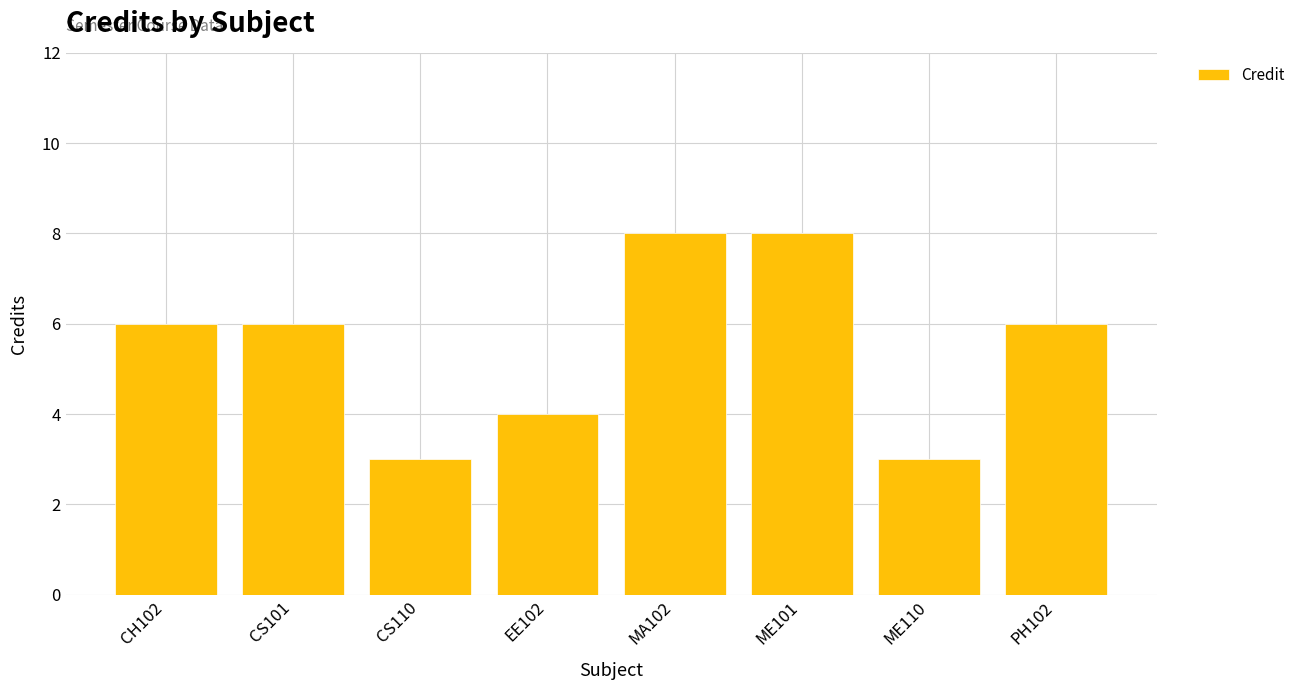

What is the average value?

6